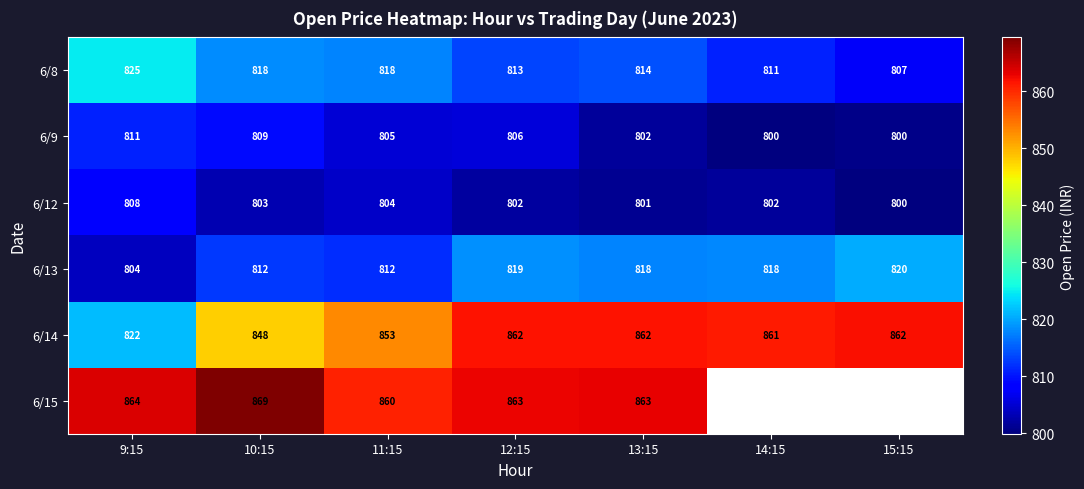

The 6/12 series shows 801 at 13:15. True or false?

True